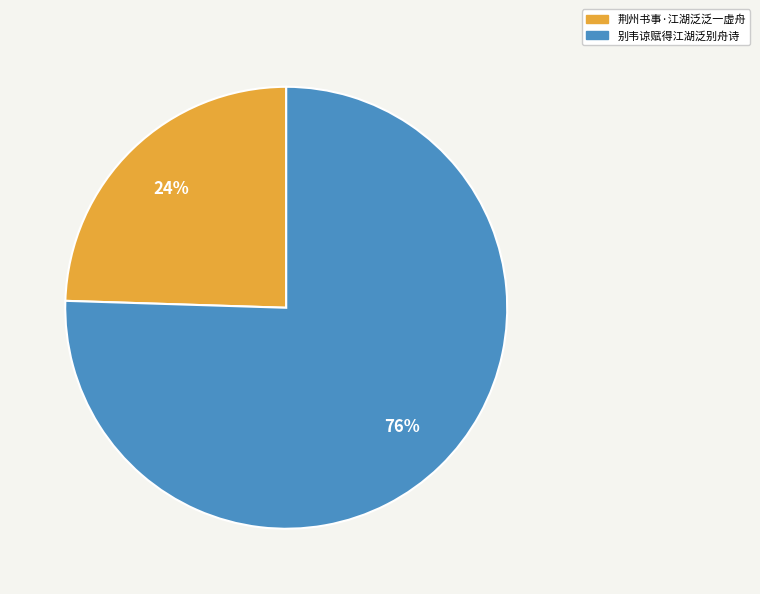

To the nearest percent, what is the average slice percentage?

50%